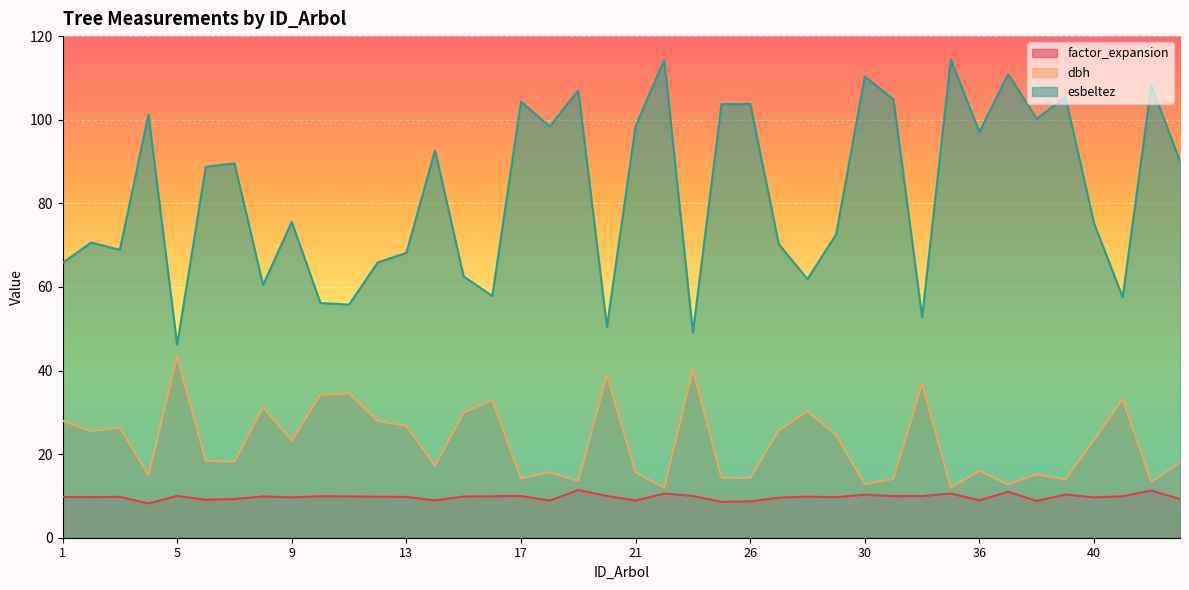

How many series are shown in this chart?

3